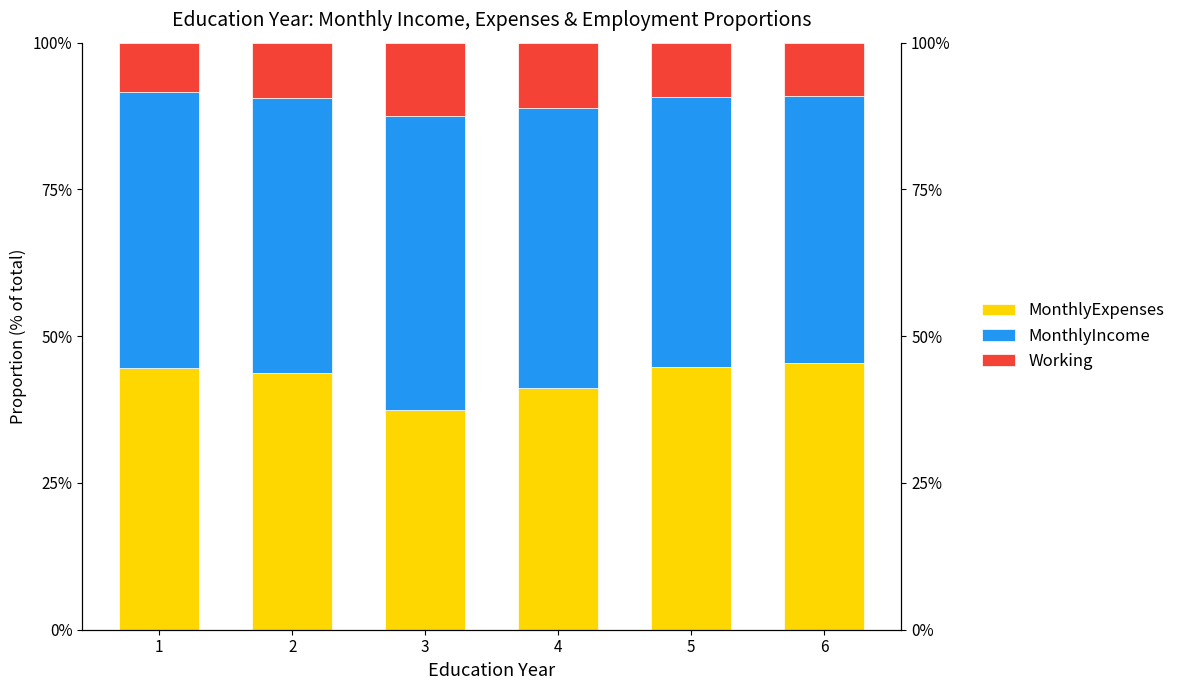

The MonthlyIncome series shows 0.5 at 4. True or false?

True